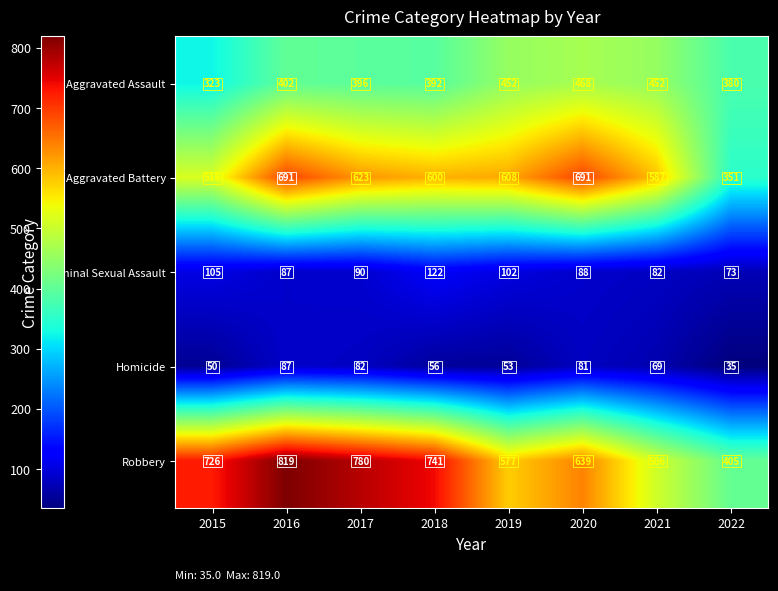

True or false: Robbery has a value of 639 at 2020.

True